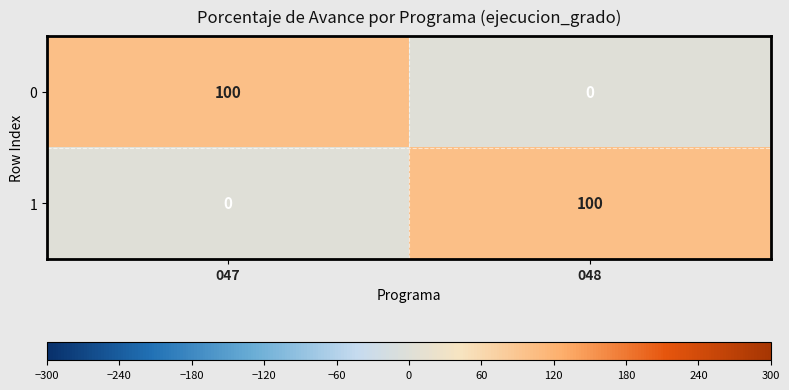

What is the total value across all series at 048?

100